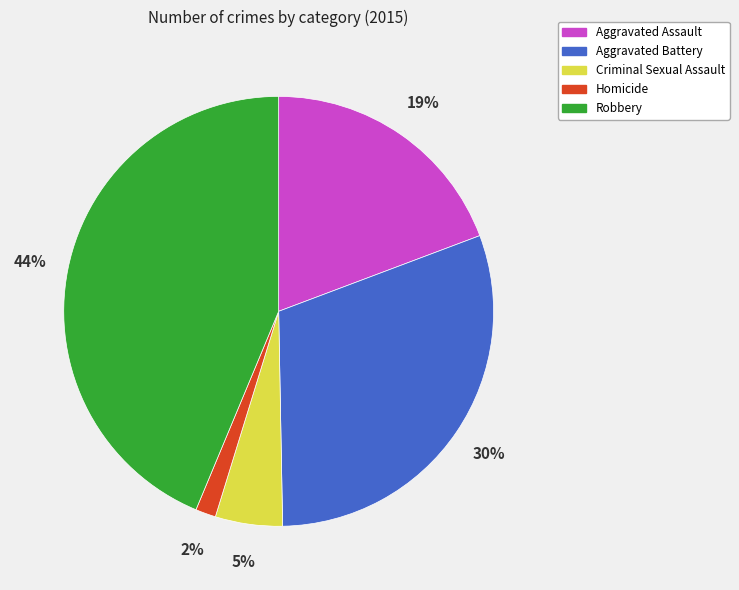

Is there any slice that represents more than half of the pie?

No